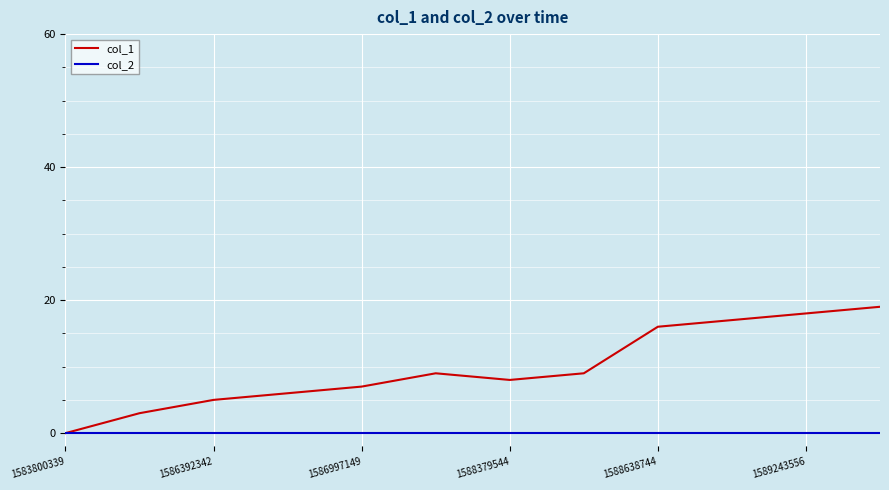

Rank the series by their maximum value, from lowest to highest.

col_2, col_1